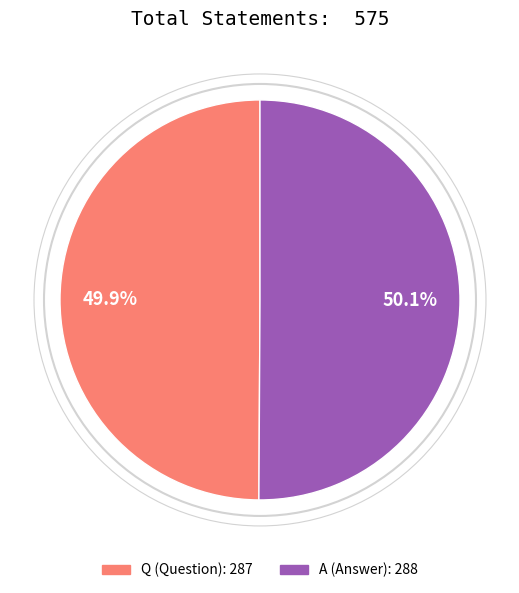

To the nearest percent, what portion does Q represent?

50%